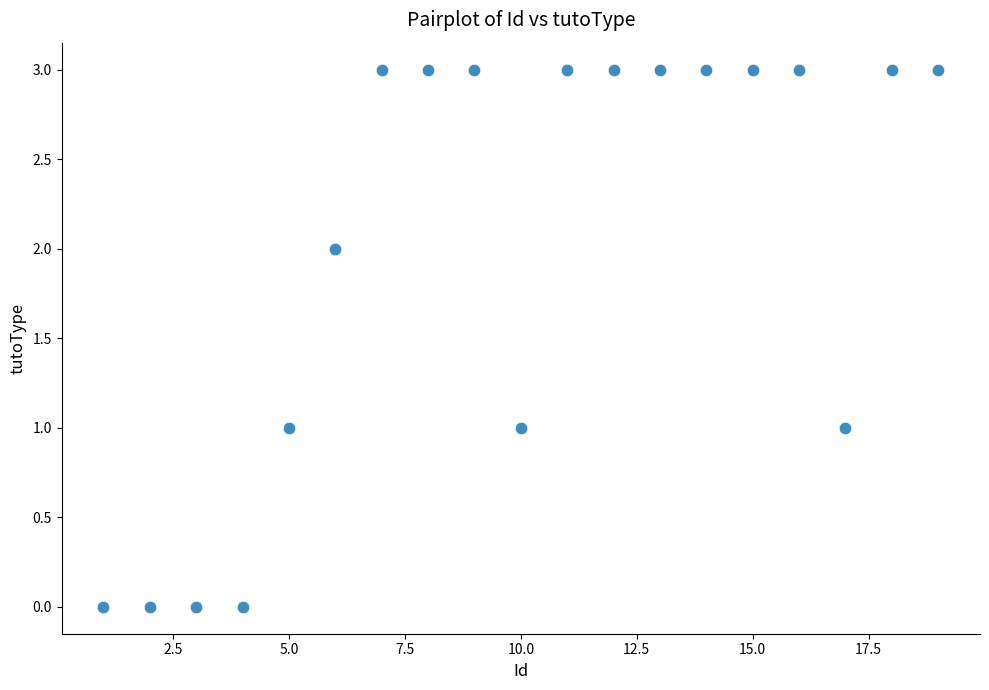

What is the range of Y values (max minus min)?

3